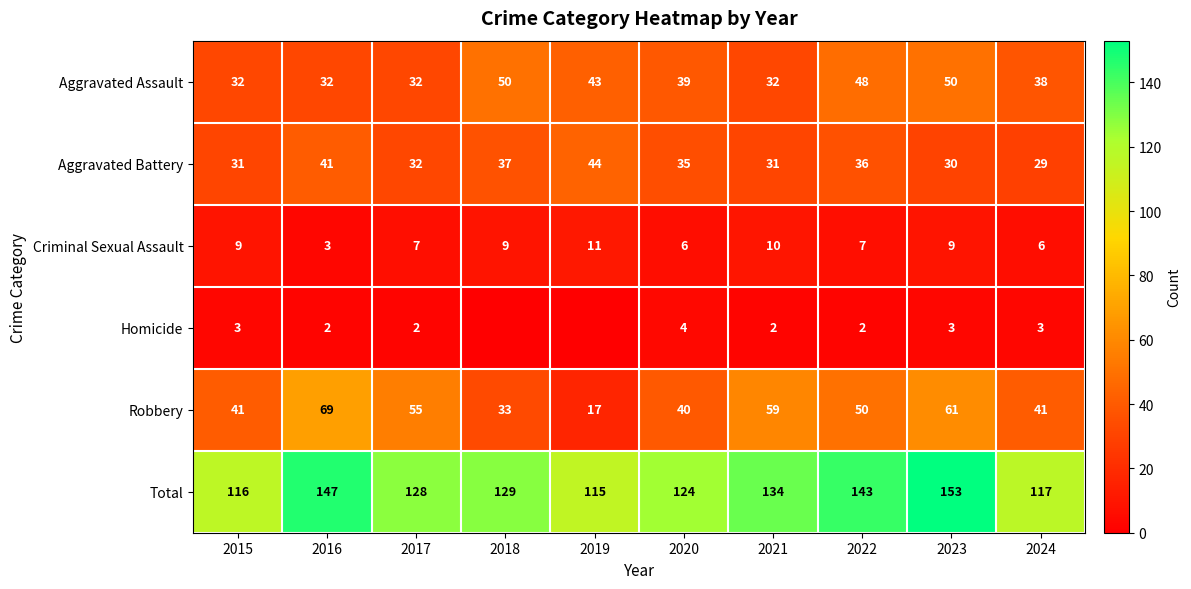

The Criminal Sexual Assault series shows 7 at 2017. True or false?

True